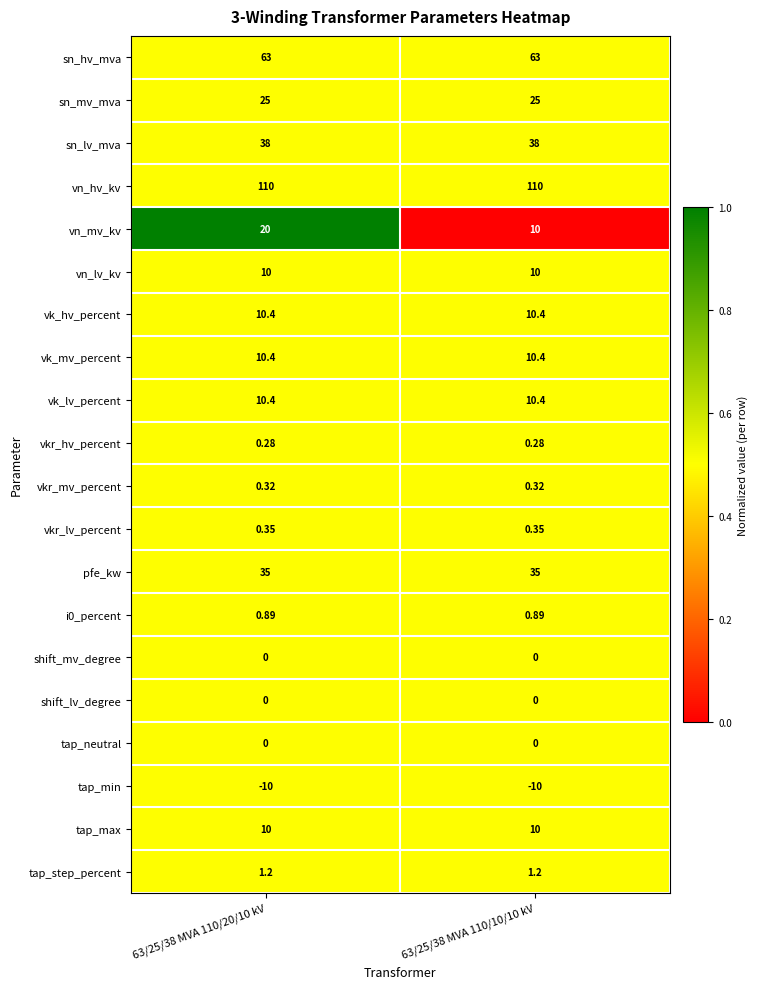

Which series has the widest spread of values?

vn_mv_kv